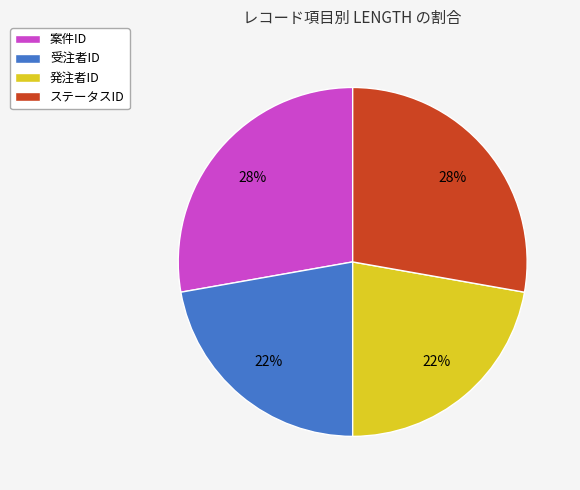

Is there a majority slice in this chart?

No